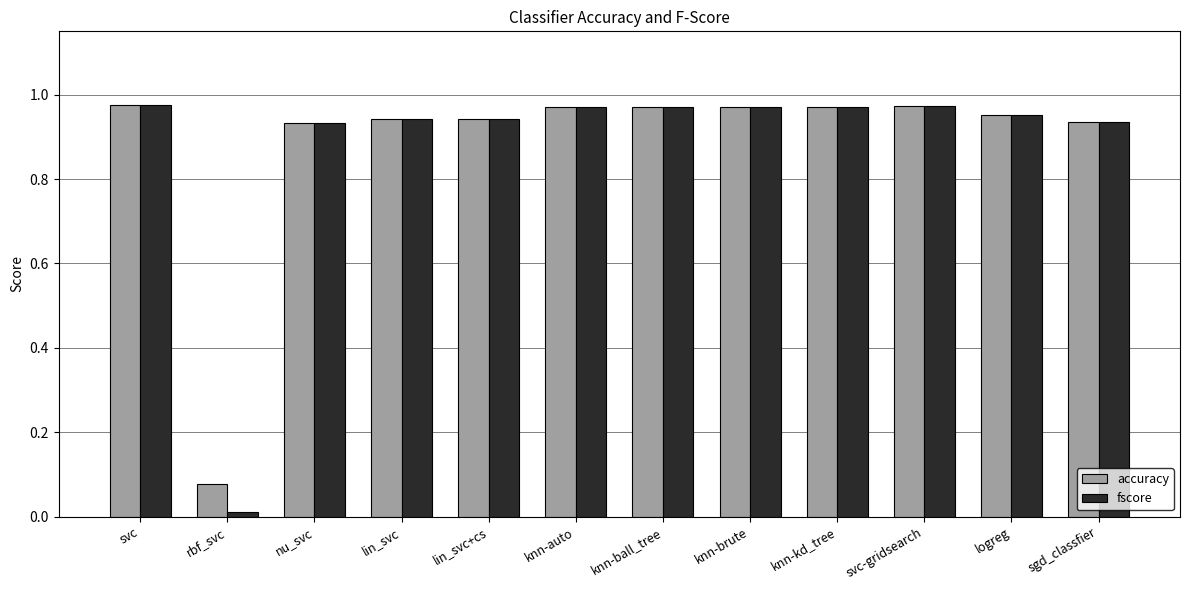

Does the chart contain stacked bars?

No